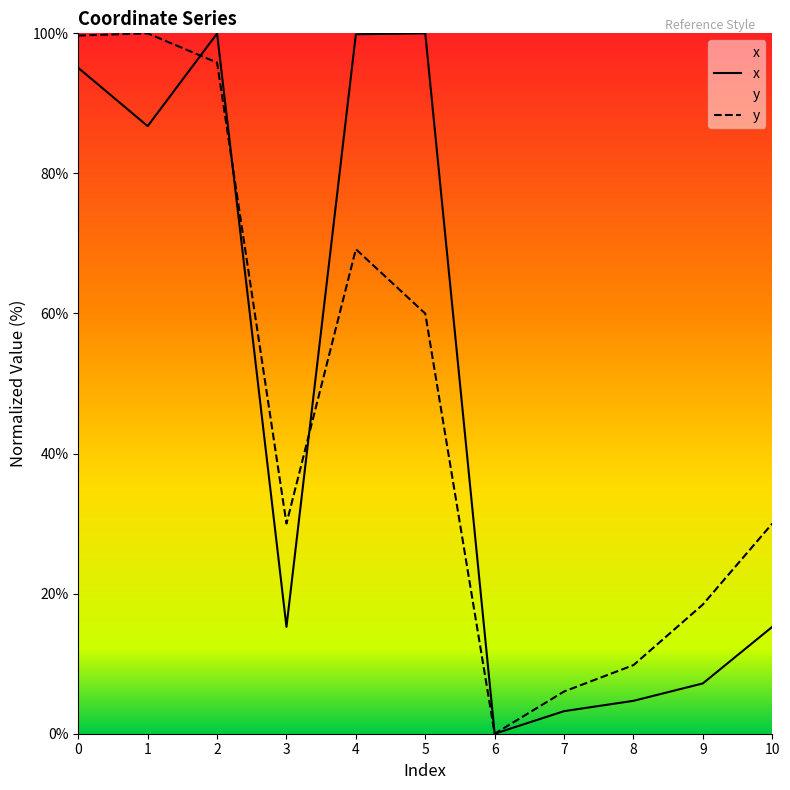

Which series changed the most between 1 and 7?

y